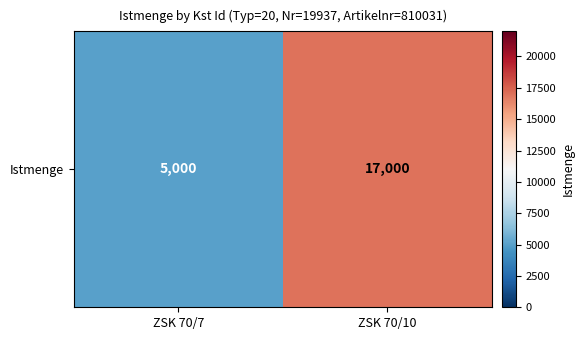

Rank the categories by value from highest to lowest.

ZSK 70/10, ZSK 70/7